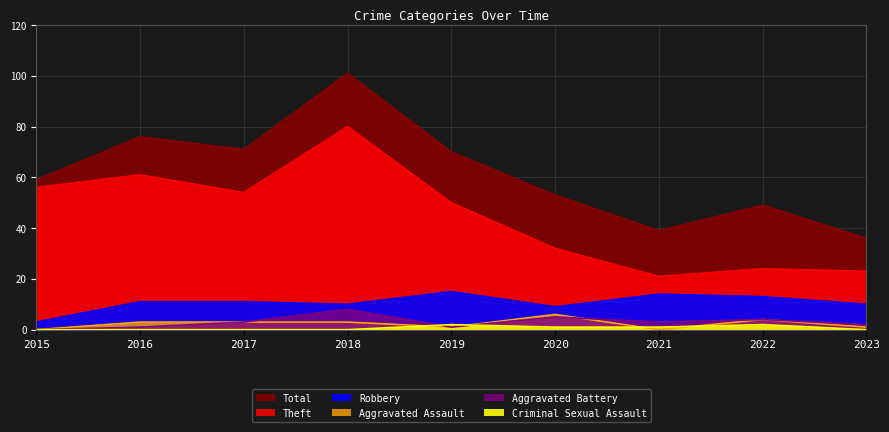

Count the number of data series in this chart.

6